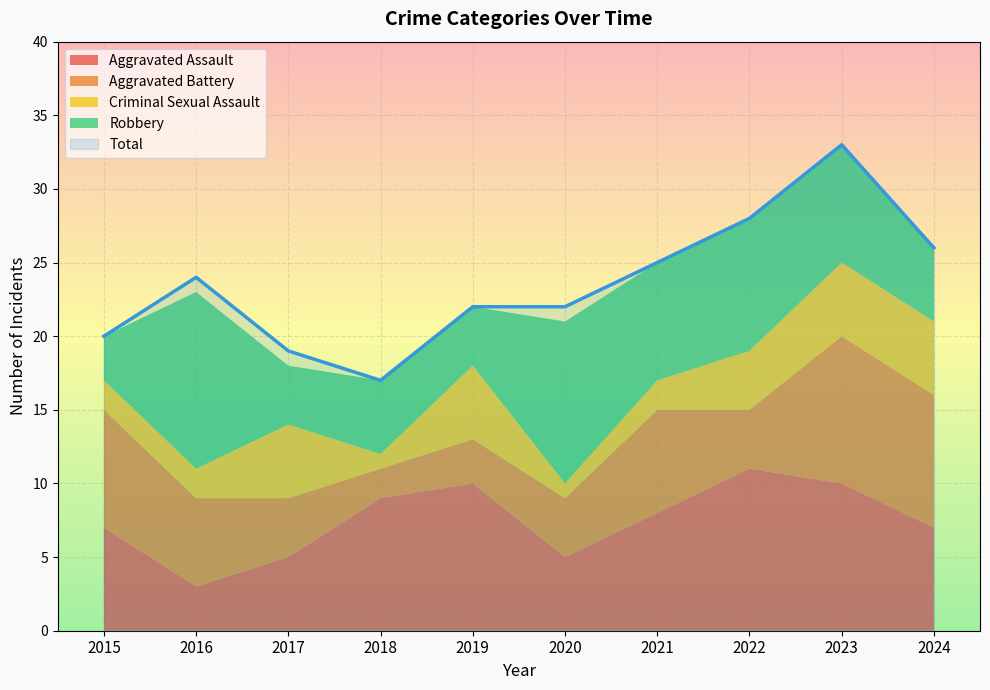

What is the difference between the maximum and second lowest values in the Aggravated Assault series?

6